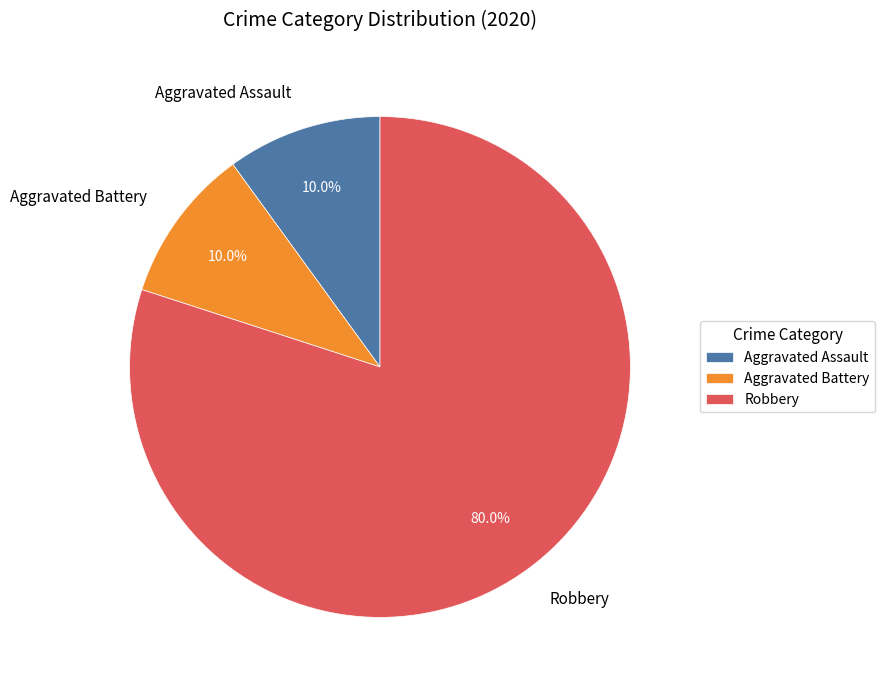

Which slice is the largest?

Robbery